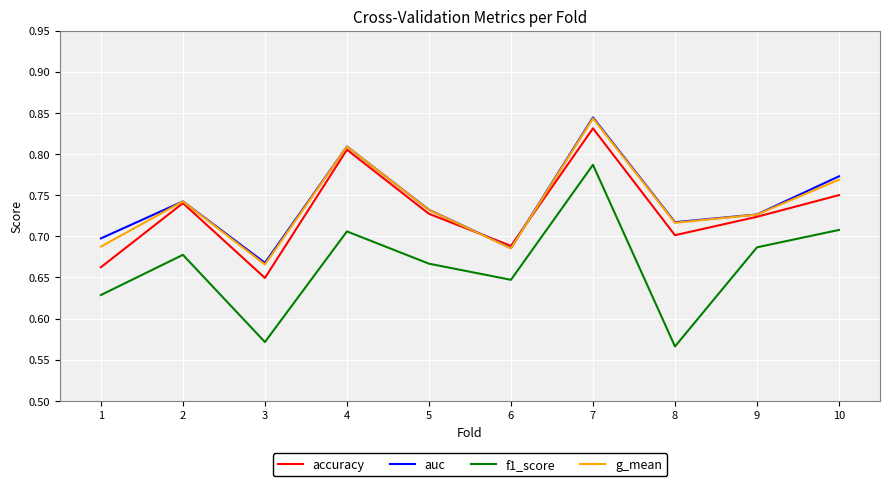

How many interior local valleys does the accuracy series have?

3